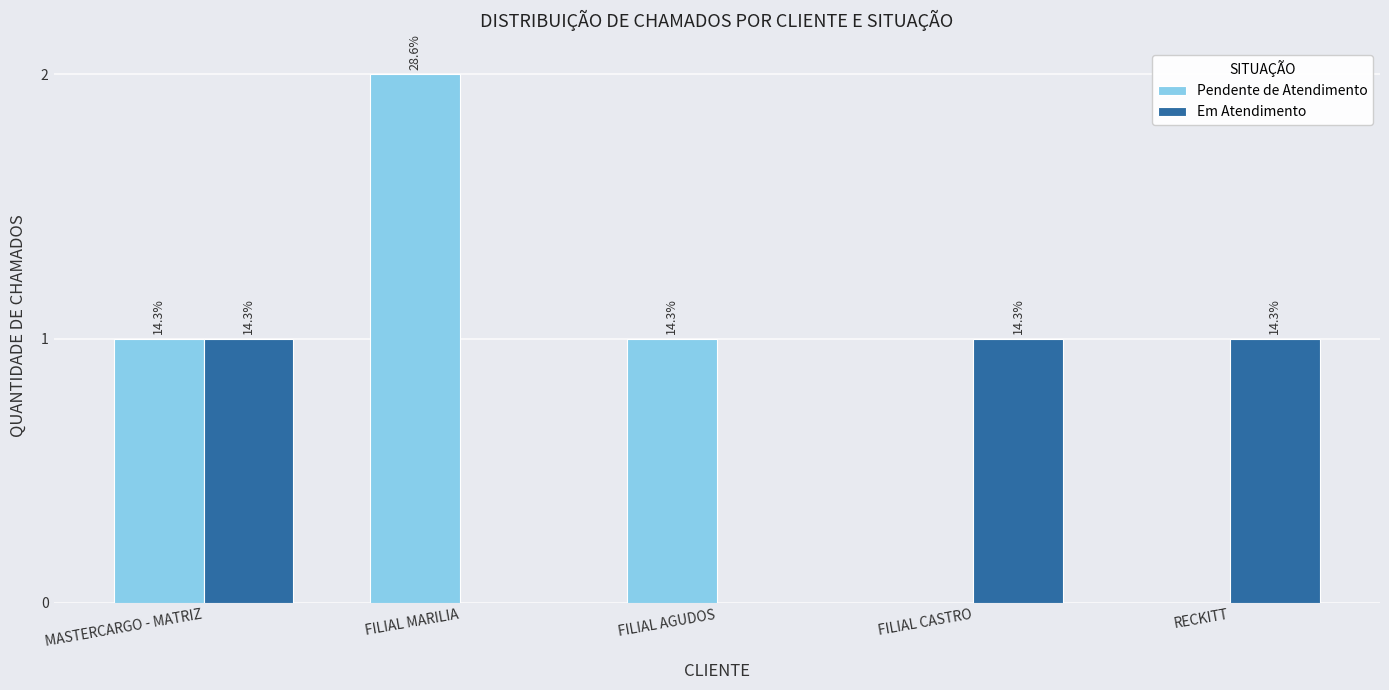

Which series has the widest spread of values?

Pendente de Atendimento